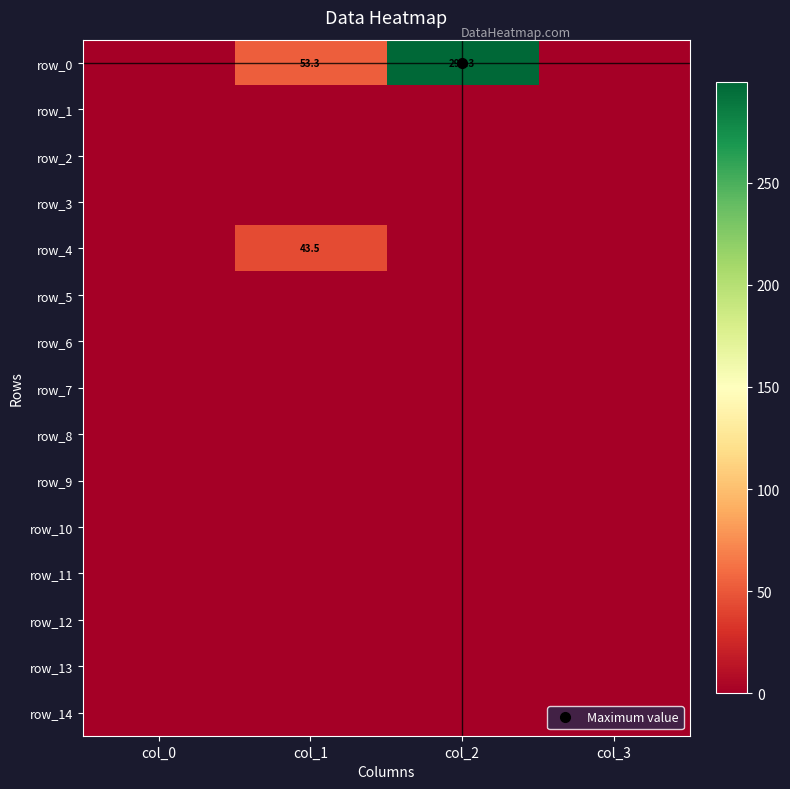

At how many categories does at least one series exceed 22?

2